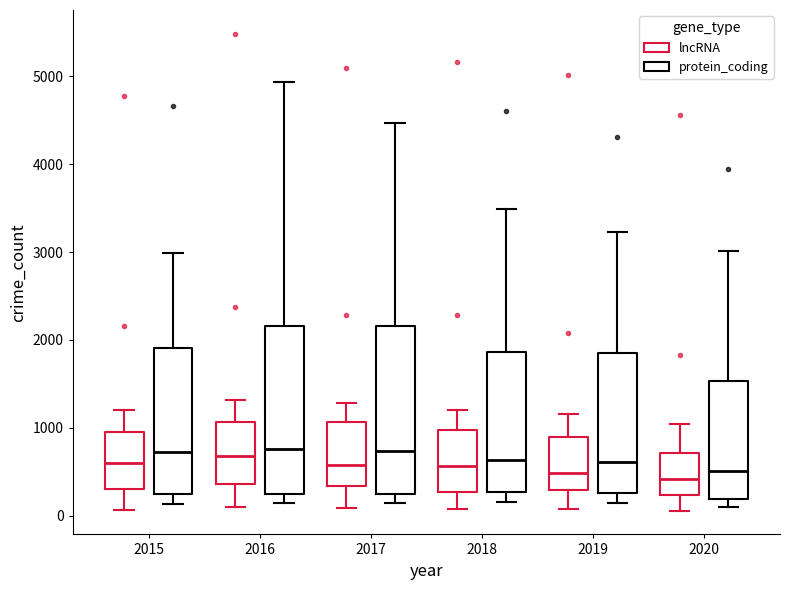

Where does the upper whisker of the box for 2015 (protein_coding) end on the y-axis? The values are not printed on the chart, so give them approximately, as read against the axis.

3000